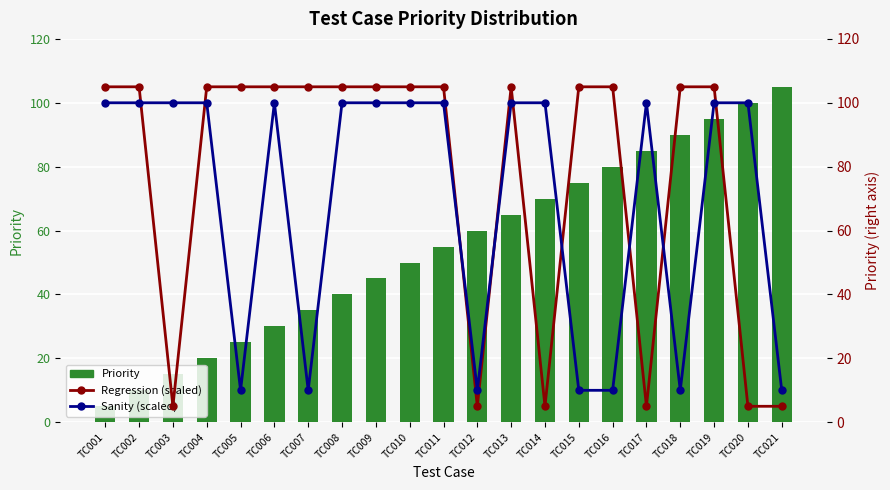

The Sanity (scaled) series shows 100 at TC017. True or false?

True